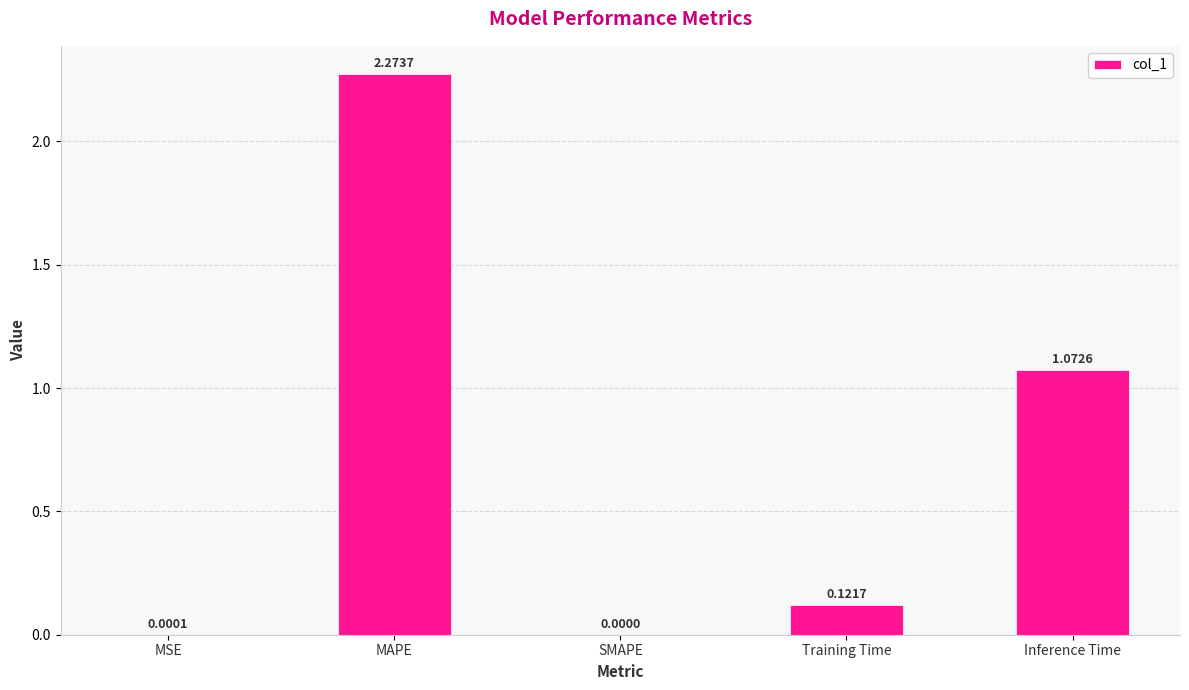

Are the bars horizontal?

No